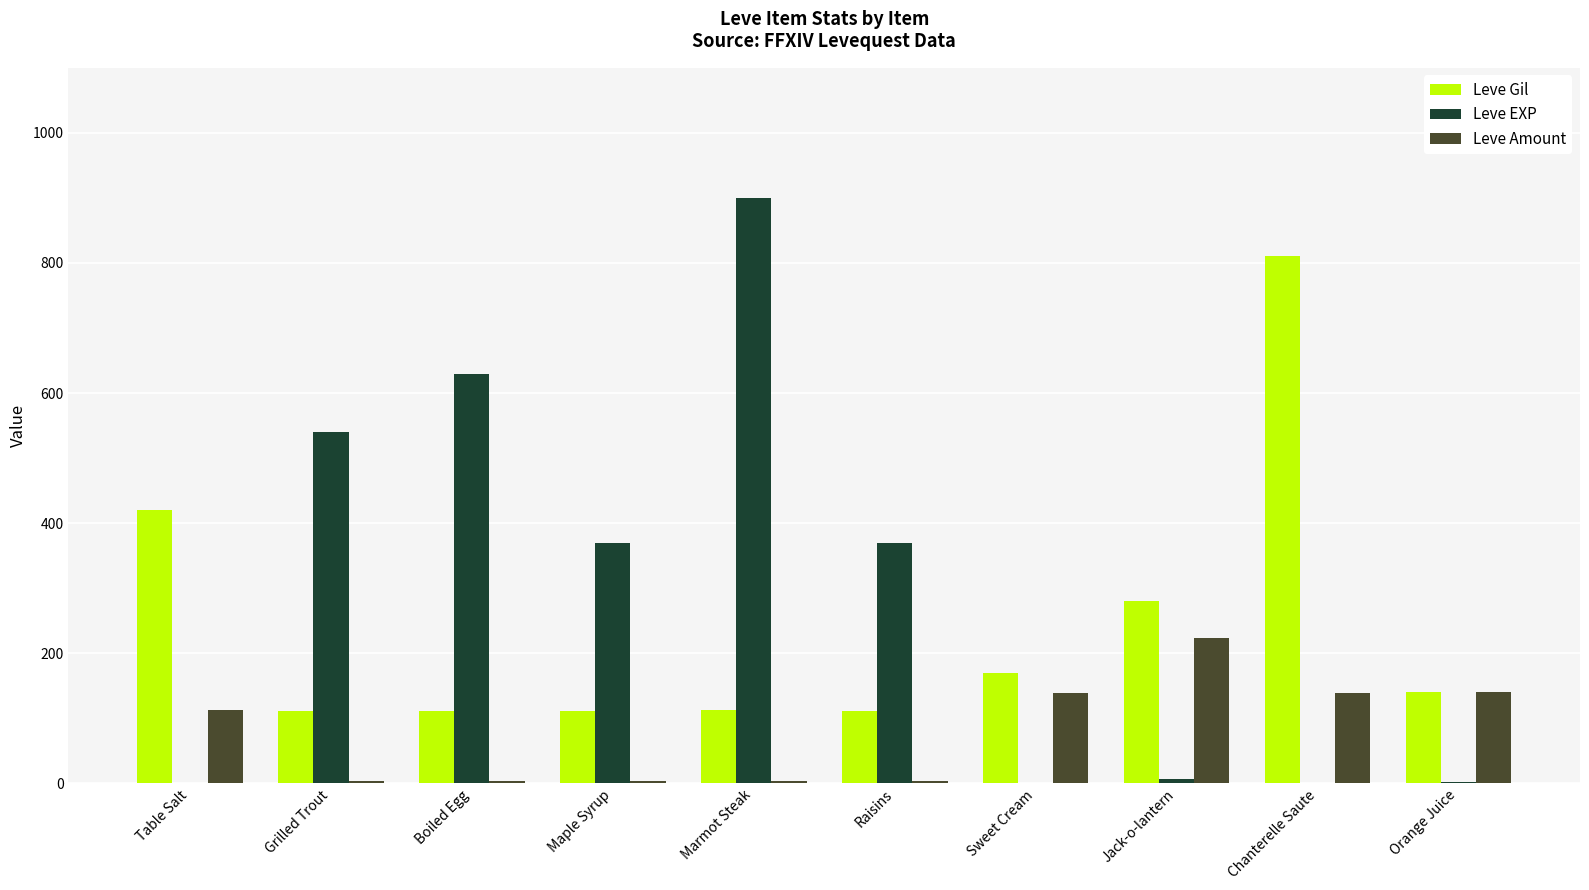

At which category is the sum across all series the highest?

Marmot Steak